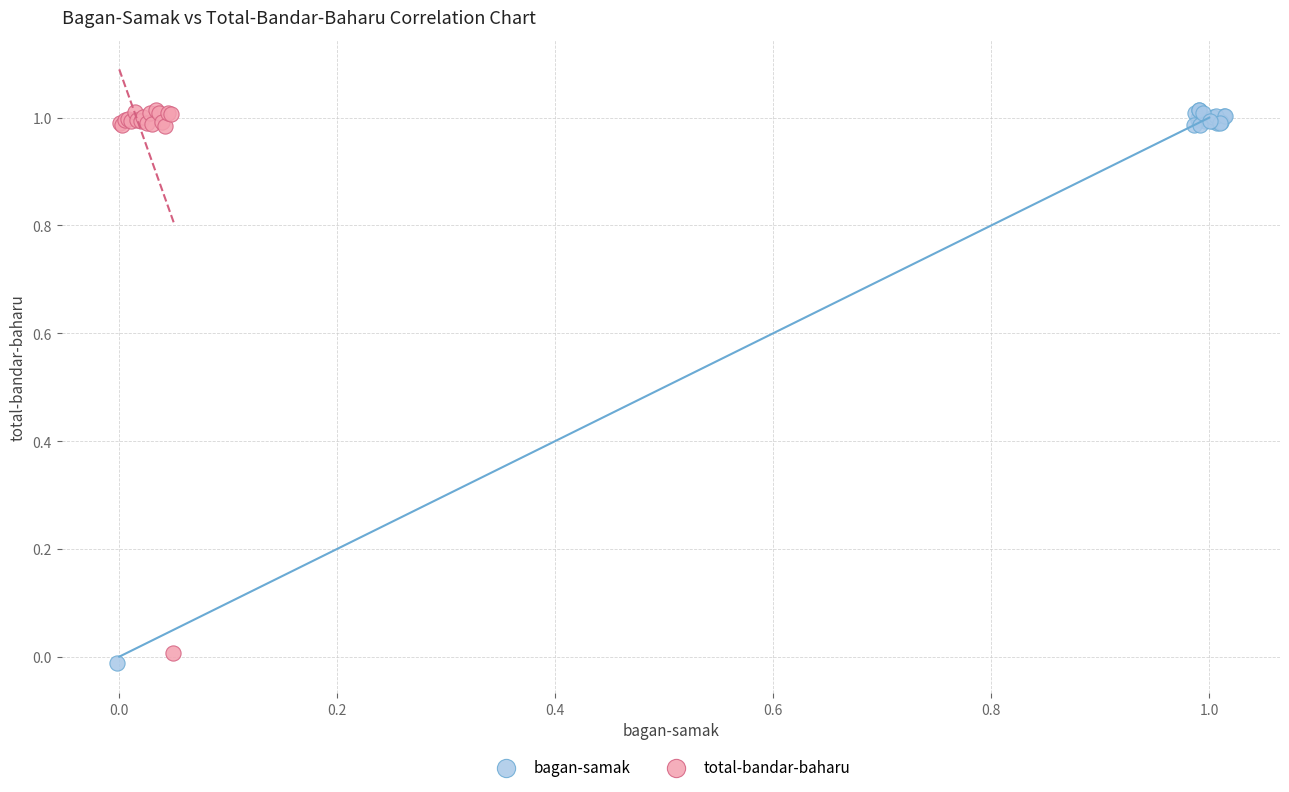

What are all the series names shown in the legend?

bagan-samak, total-bandar-baharu